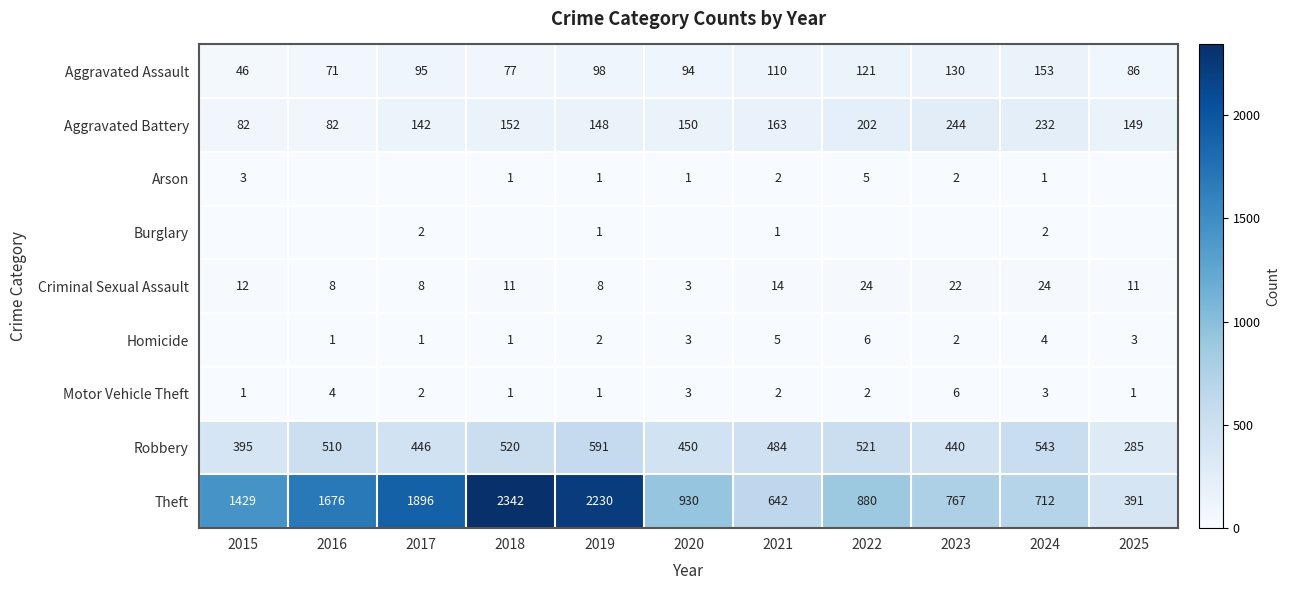

True or false: Homicide has a value of 1 at 2019.

False